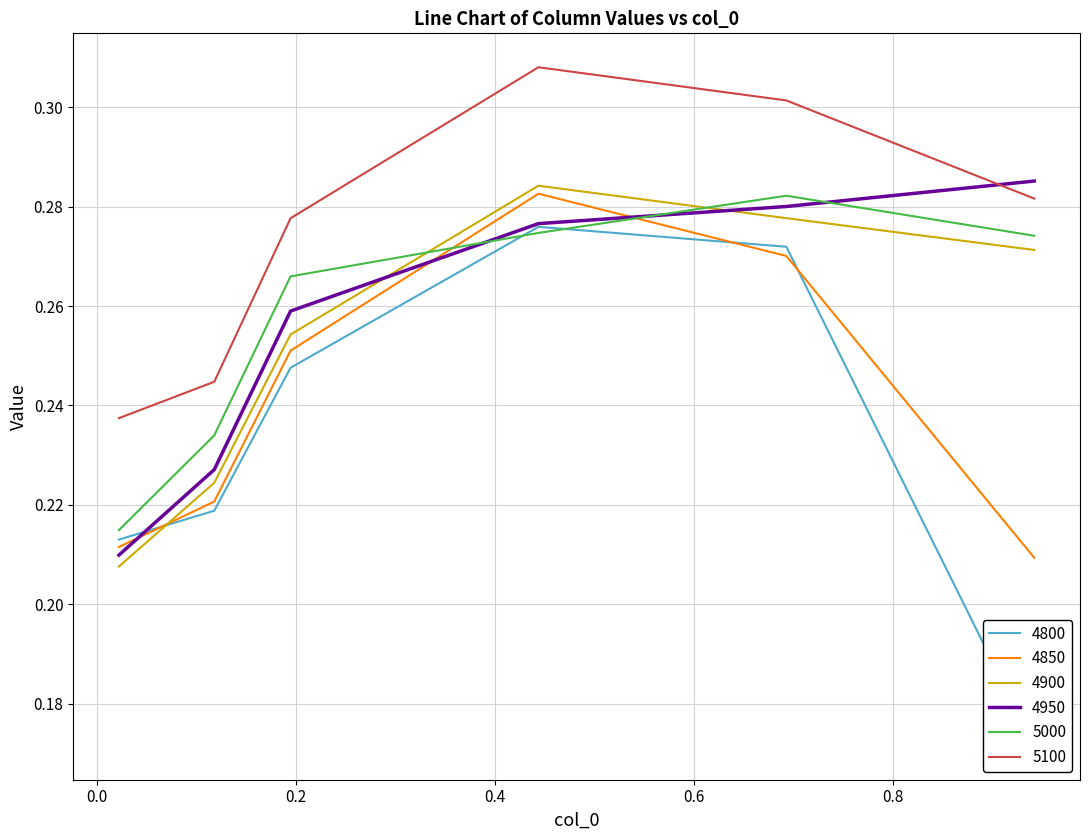

True or false: 4850 has a value of 0.2 at 0.1178082191780822.

True